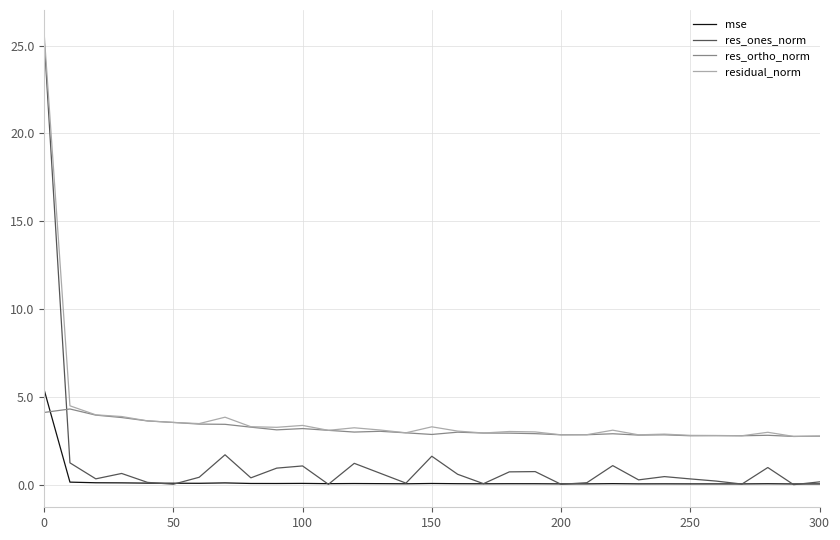

Rank the series by their average value, from lowest to highest.

mse, res_ones_norm, res_ortho_norm, residual_norm